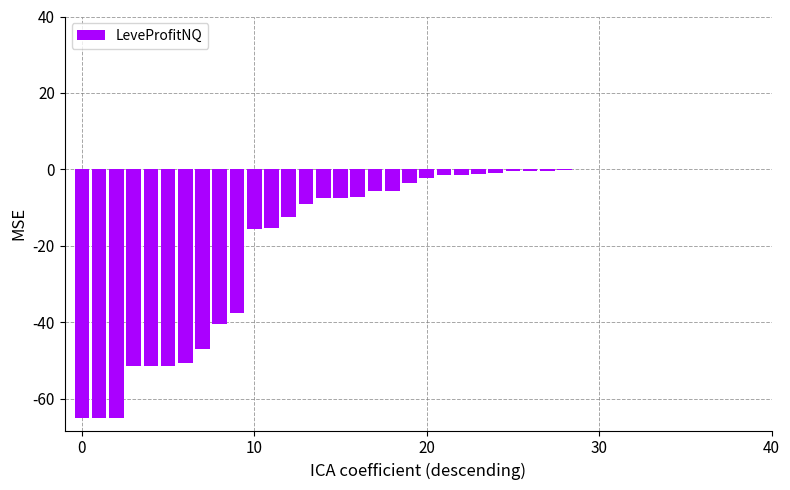

What is the sum of all values?

-622.4